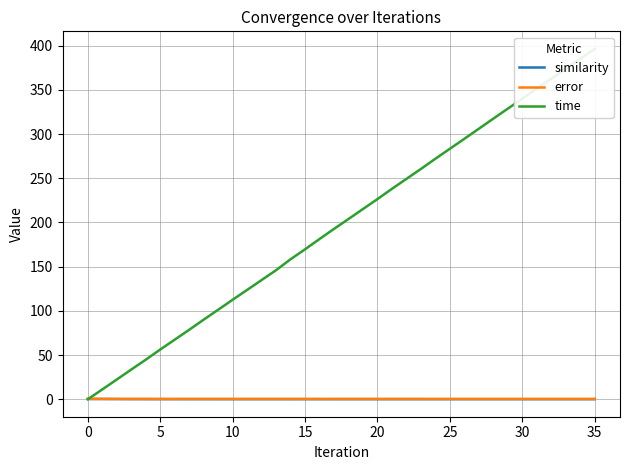

Which has a higher value, 28 or 10?

10